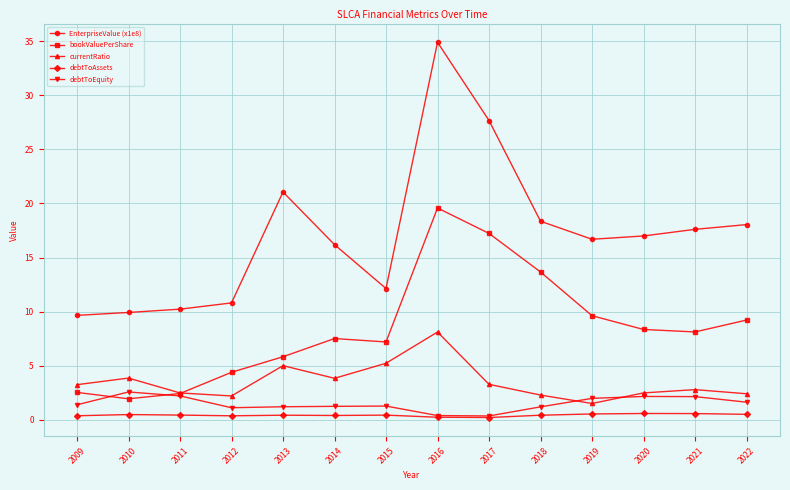

Count the number of data series in this chart.

5